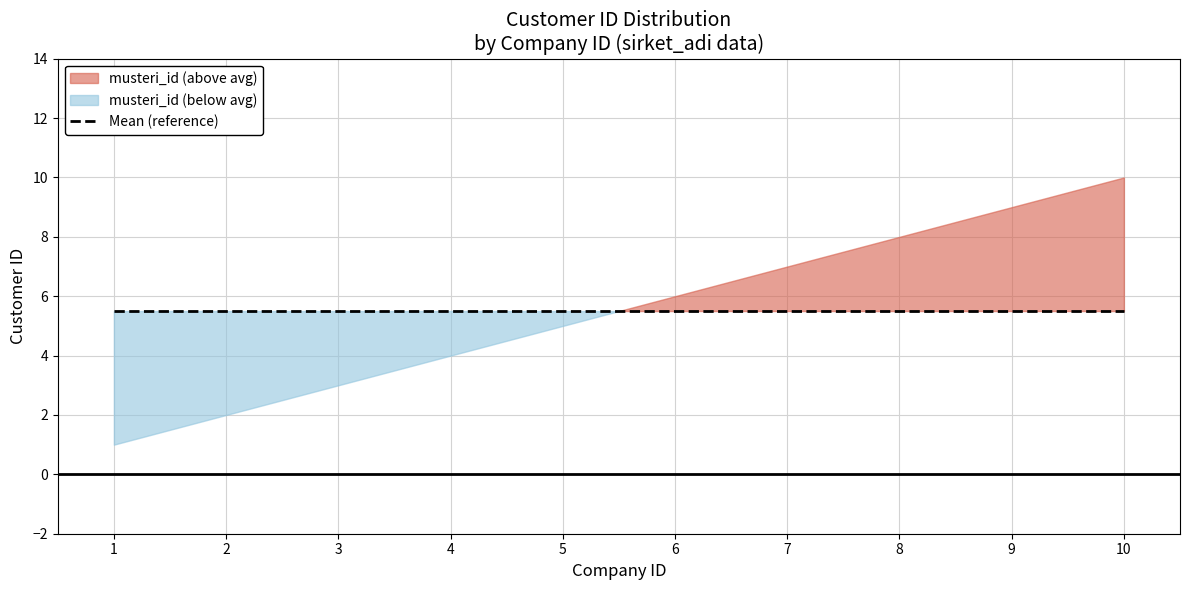

Reading left to right, what are all the values shown in this chart?

1=1	2=2	3=3	4=4	5=5	6=6	7=7	8=8	9=9	10=10